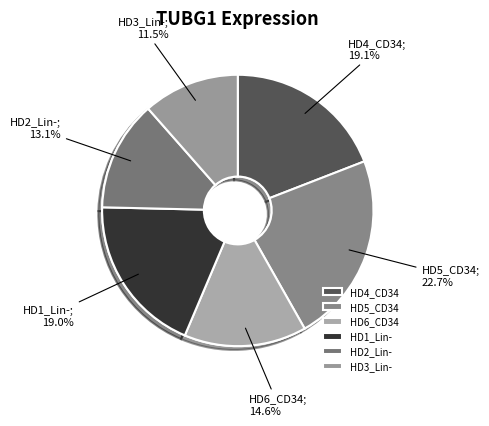

Rank the categories by value from highest to lowest.

HD5_CD34, HD4_CD34, HD1_Lin-, HD6_CD34, HD2_Lin-, HD3_Lin-